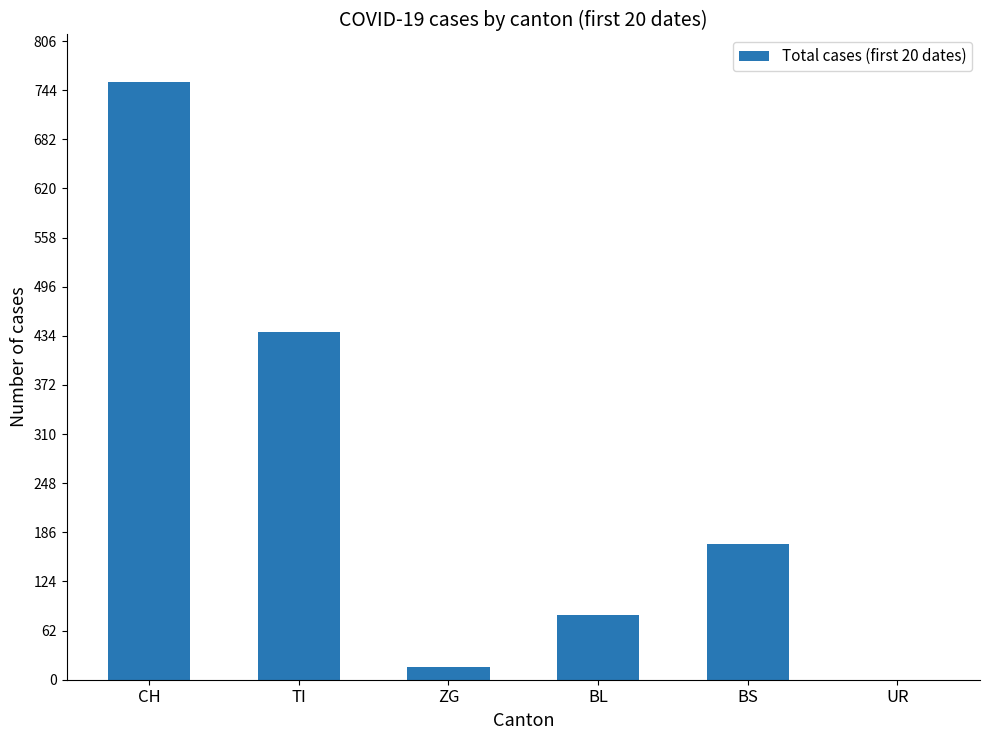

Which label corresponds to the largest value in the chart?

CH